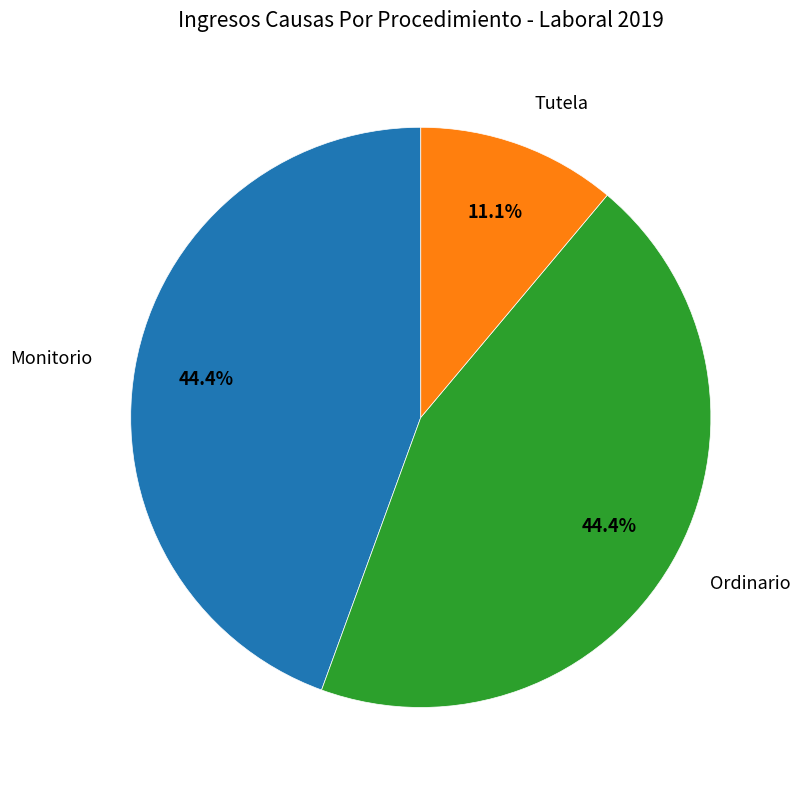

What is the ratio of the value at Ordinario to the value at Monitorio?

1.0